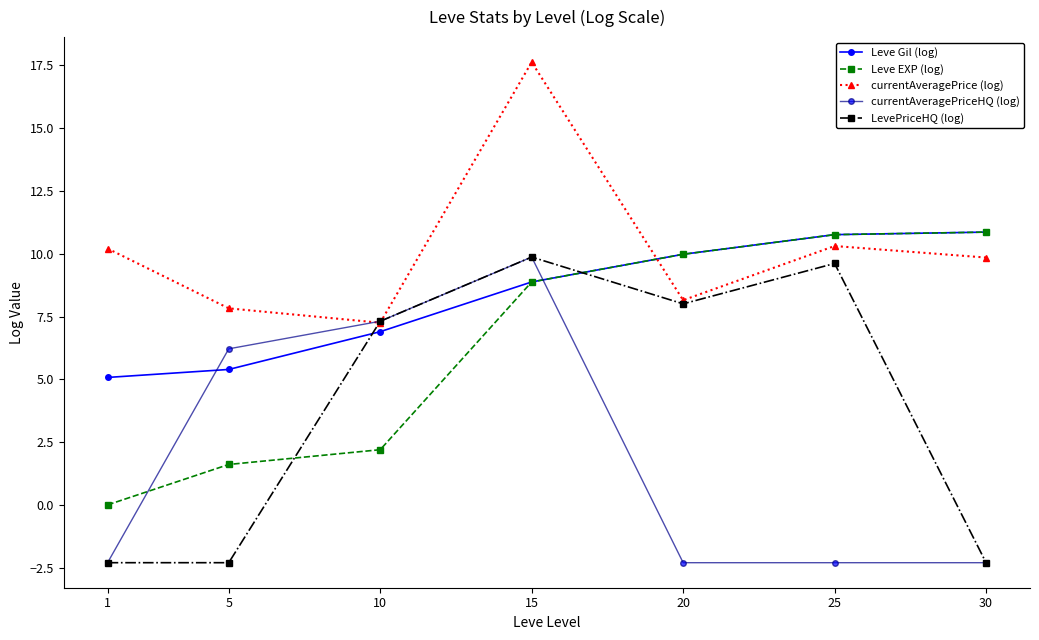

How many values in LevePriceHQ (log) are below zero?

3